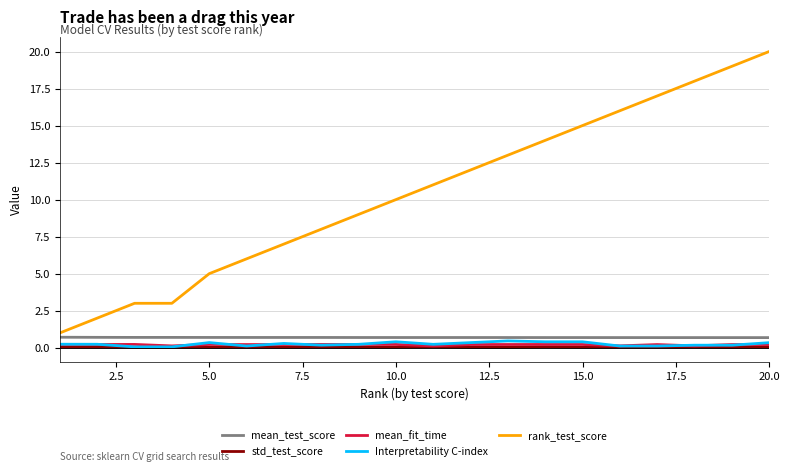

Which series has the widest spread of values?

rank_test_score